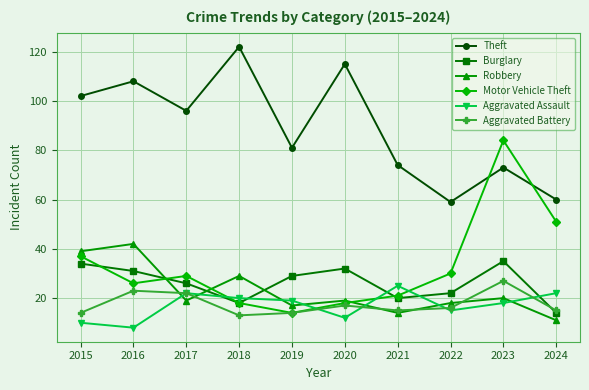

At which category does Burglary reach its first local valley?

2018